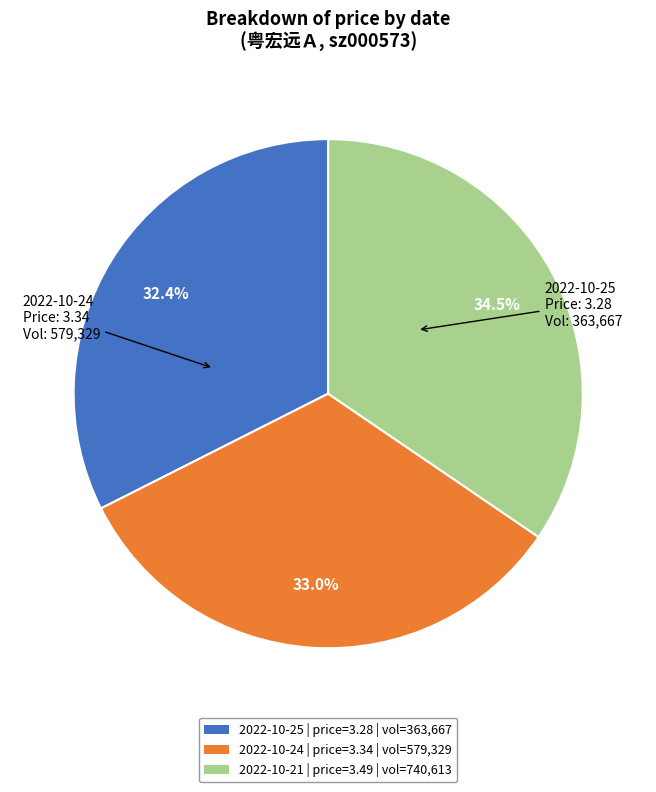

How much of the chart is everything except 2022-10-24 | price=3.34 | vol=579,329?

67.0%